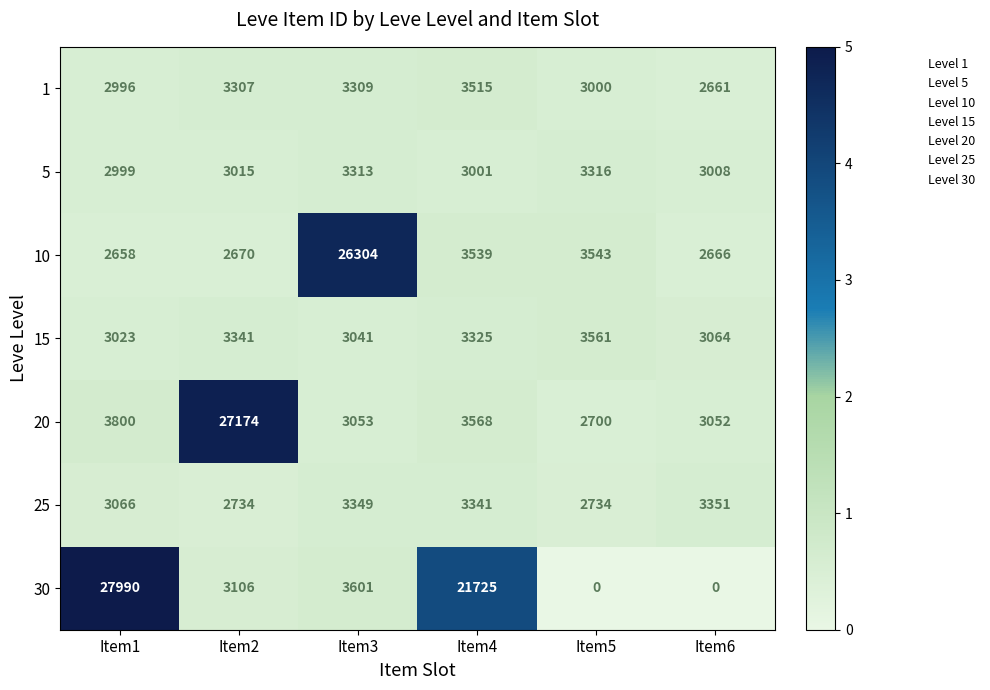

What is the total value across all series at Item5?

18854